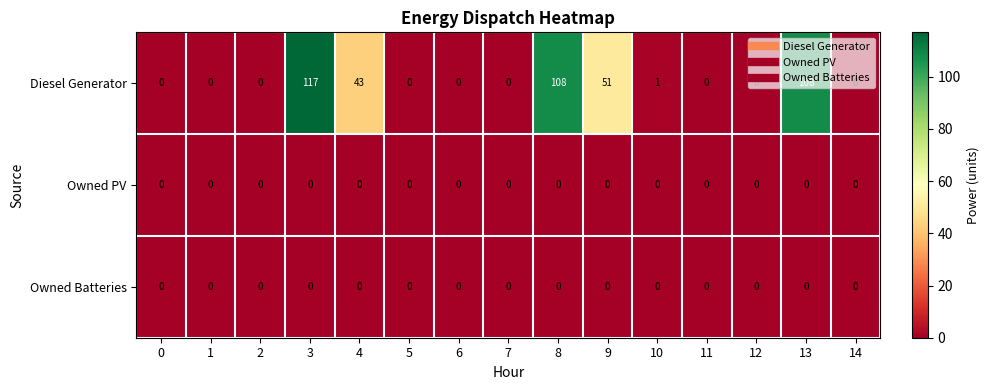

What is the spread (max minus min) of values at 8?

108